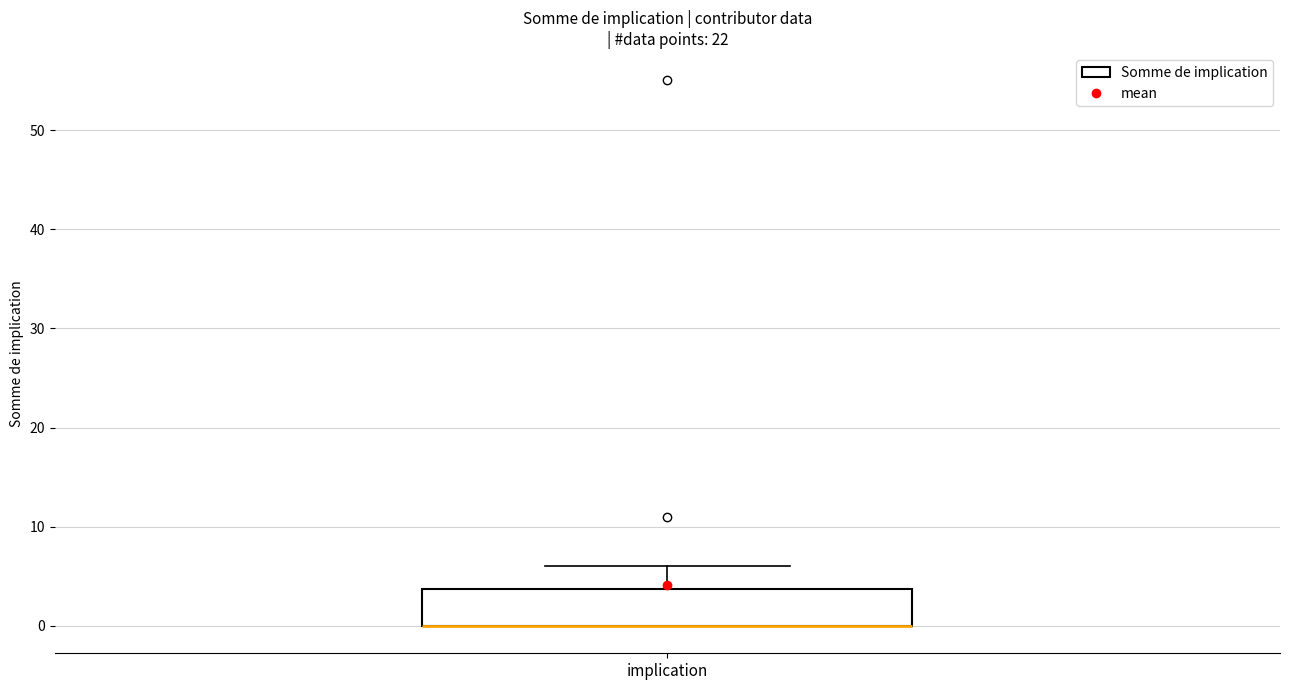

Transcribe this box plot: give where the median line is, the range the box spans, and where the two whiskers end, as read against the y-axis. The values are not printed on the chart, so give them approximately, as read against the axis.

median 0 (drawn on the box's lower edge), box 0 to 4, whiskers 0 to 6